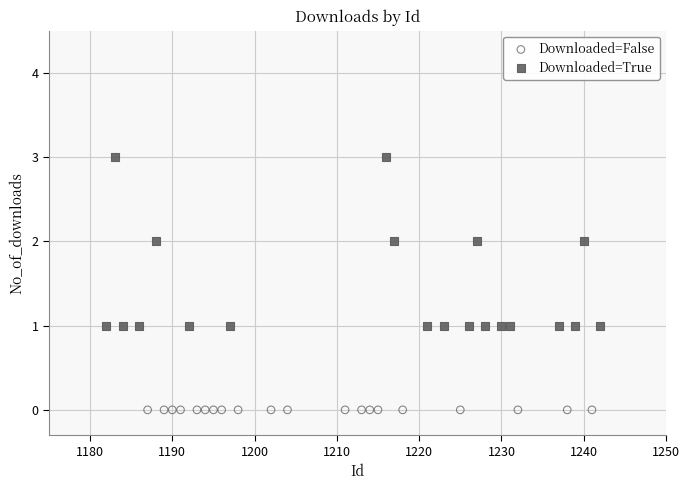

Which series contains the highest Y value?

Downloaded=True